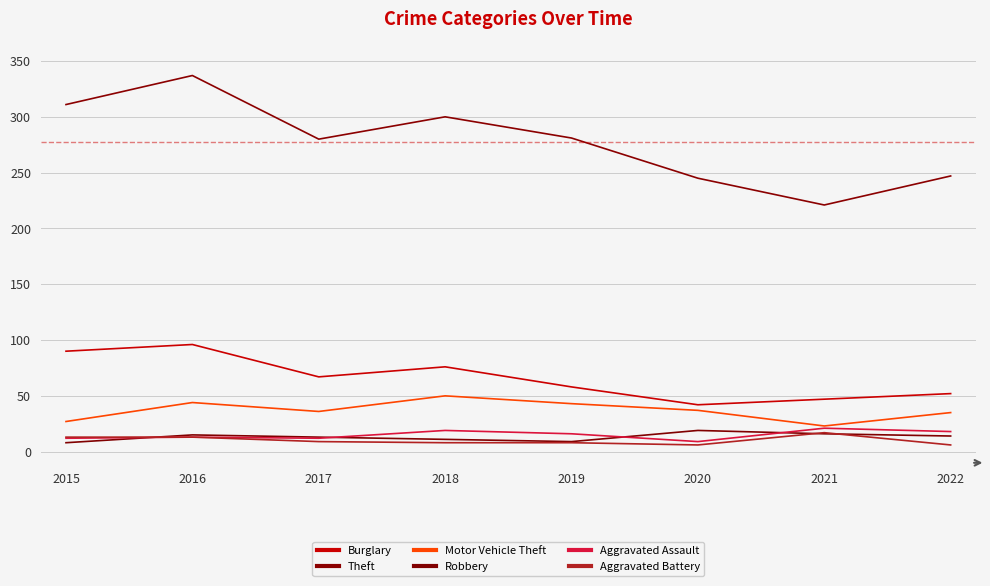

True or false: Robbery has a value of 3 at 2019.

False